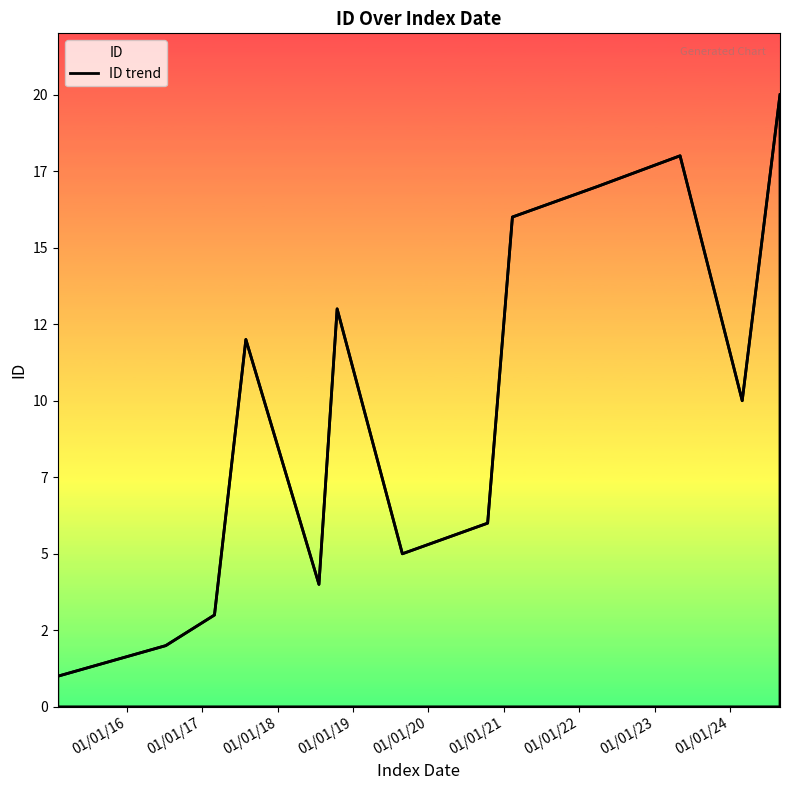

What is the minimum value shown in the chart?

1